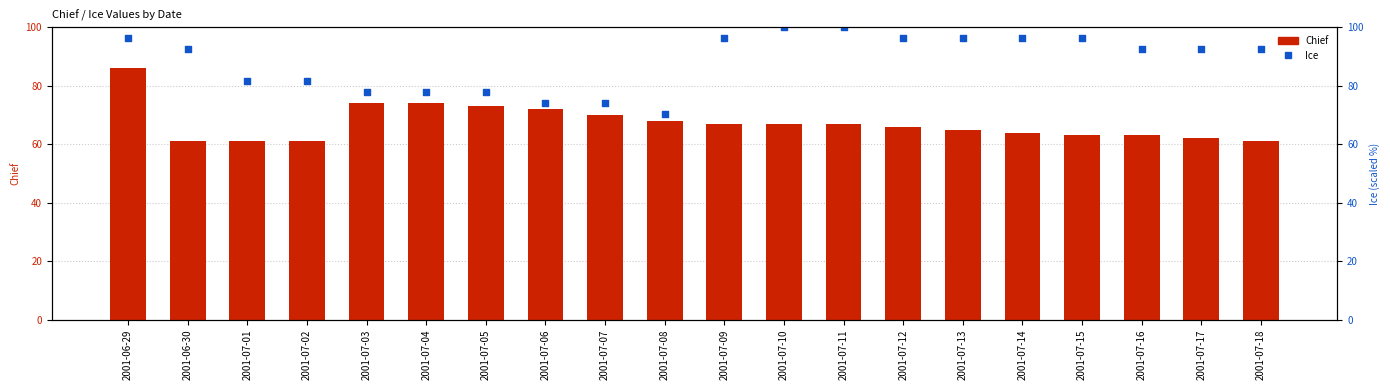

Is the value of Ice at 2001-07-18 greater than the value of Chief at 2001-06-30?

Yes